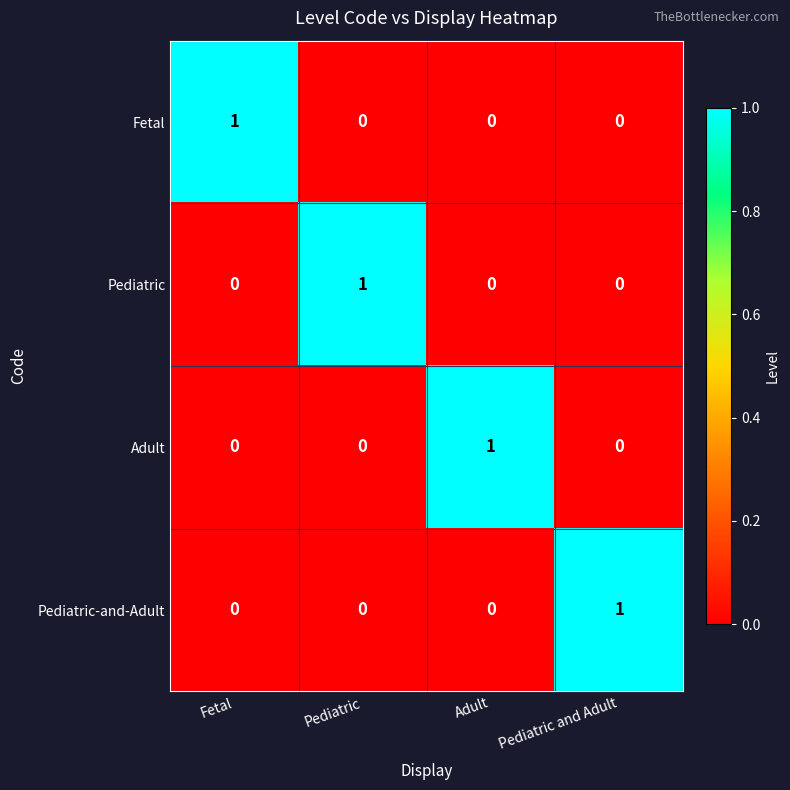

Count the number of categories in the chart.

4